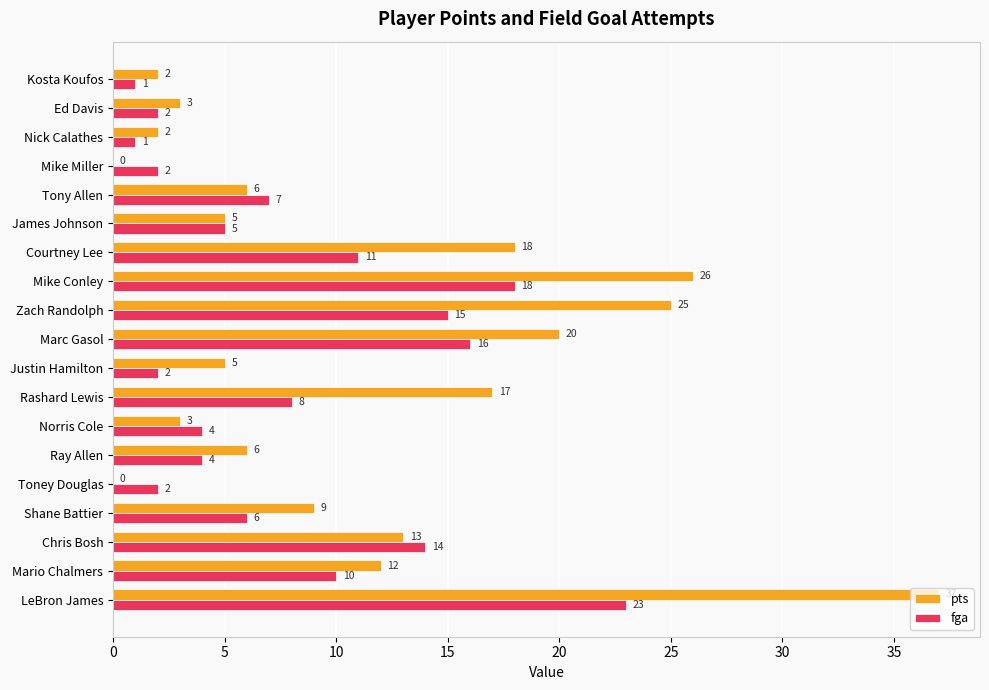

Which series changed the most between James Johnson and Kosta Koufos?

fga